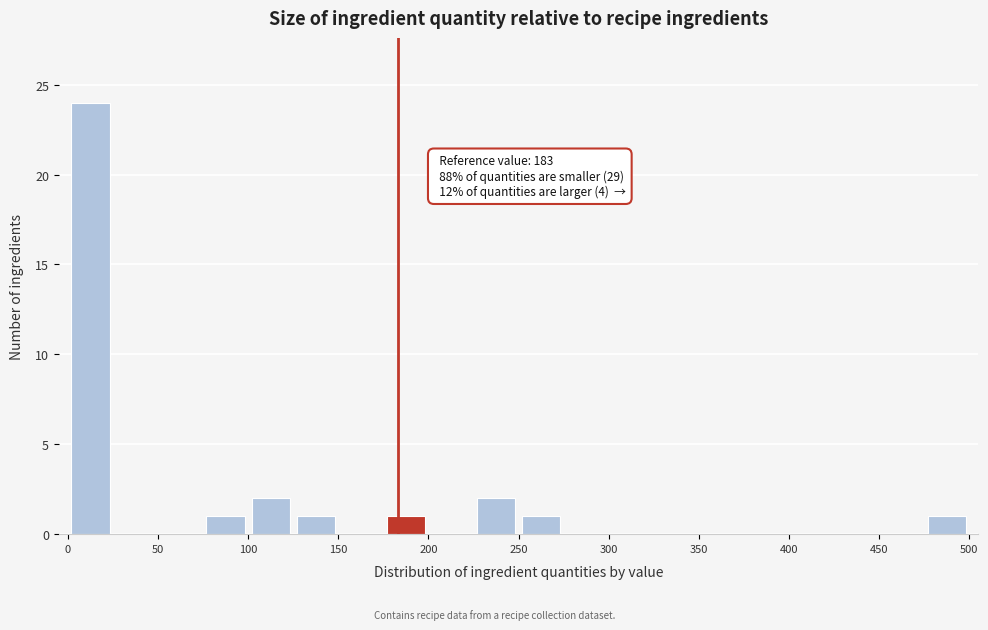

Which range on the x-axis has the tallest bar?

0 to 25